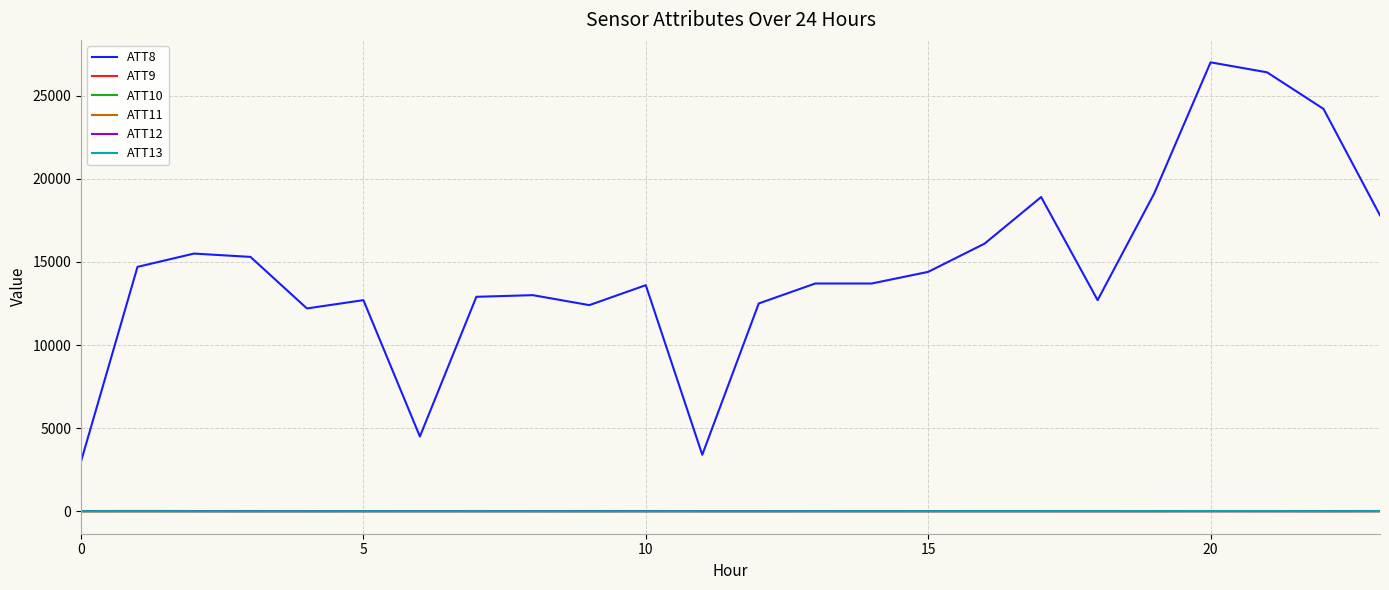

What is the greatest value displayed?

27000.0